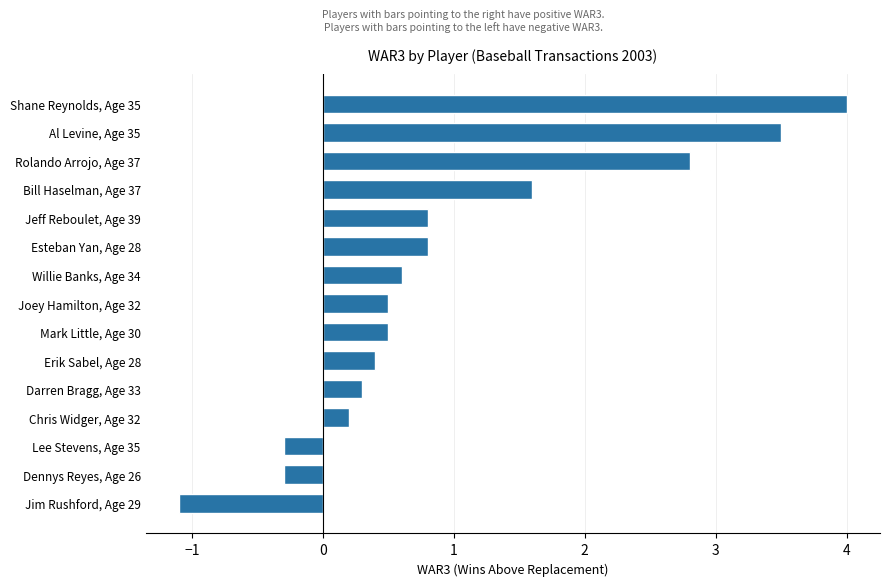

What value does the data have at Lee Stevens, Age 35?

-0.3